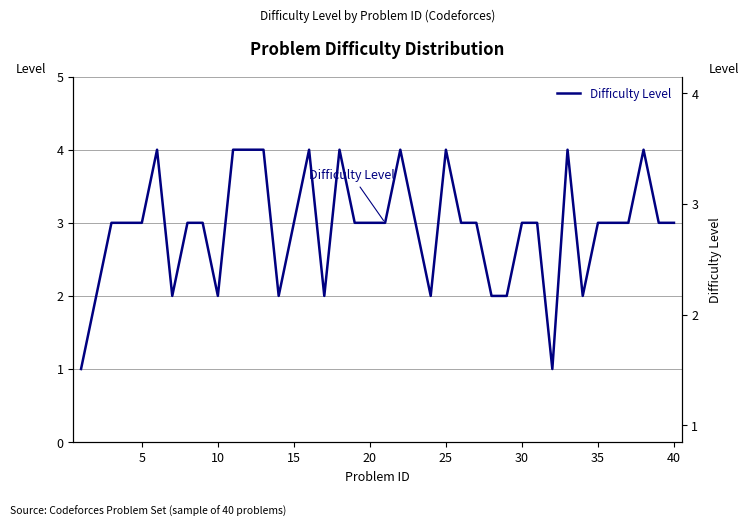

True or false: the data shows 1 at 28.

False